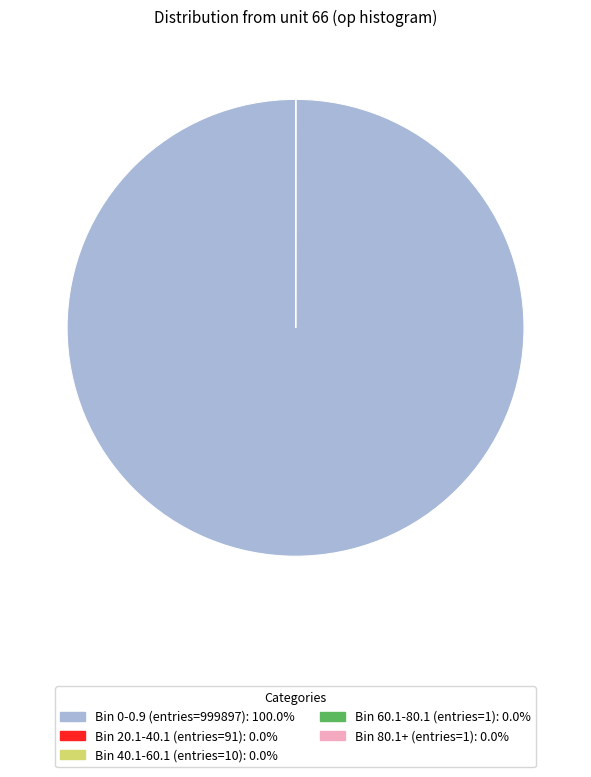

Does any single category account for the majority?

Yes